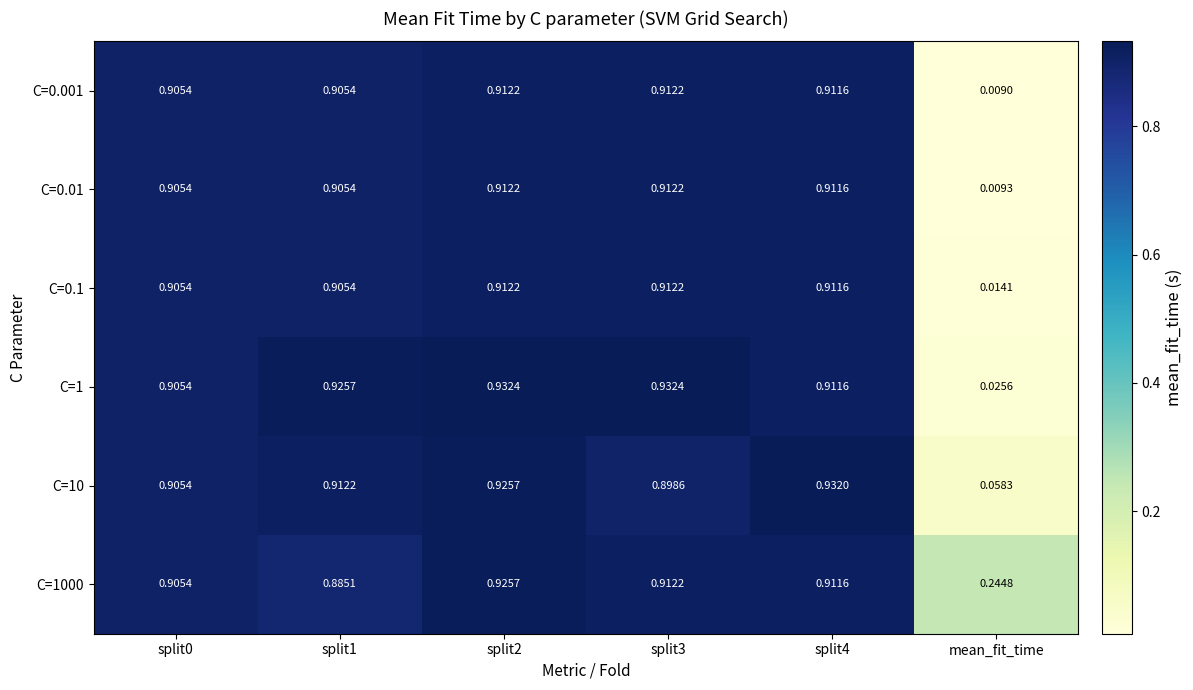

Which label corresponds to the smallest value in the chart?

mean_fit_time